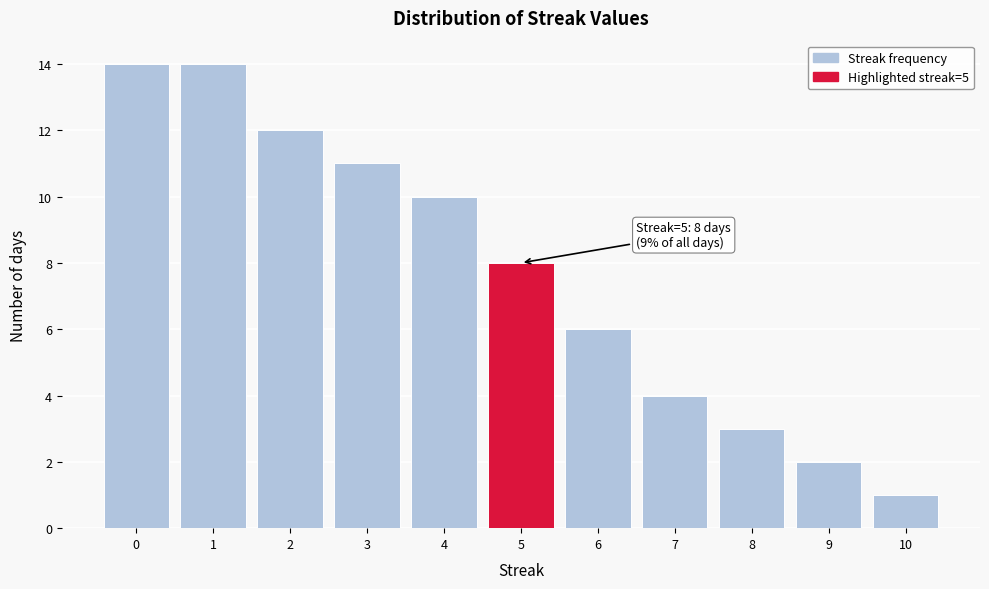

Reading right to left, what are all the values shown in this chart?

10=1	9=2	8=3	7=4	6=6	5=8	4=10	3=11	2=12	1=14	0=14